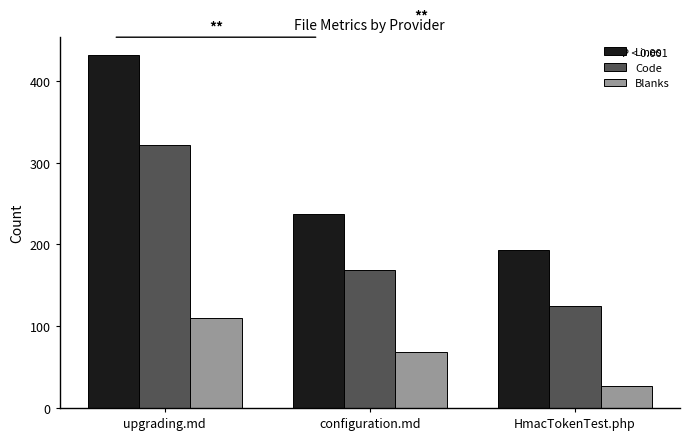

Count the Code values in the range 125 to 322.

3